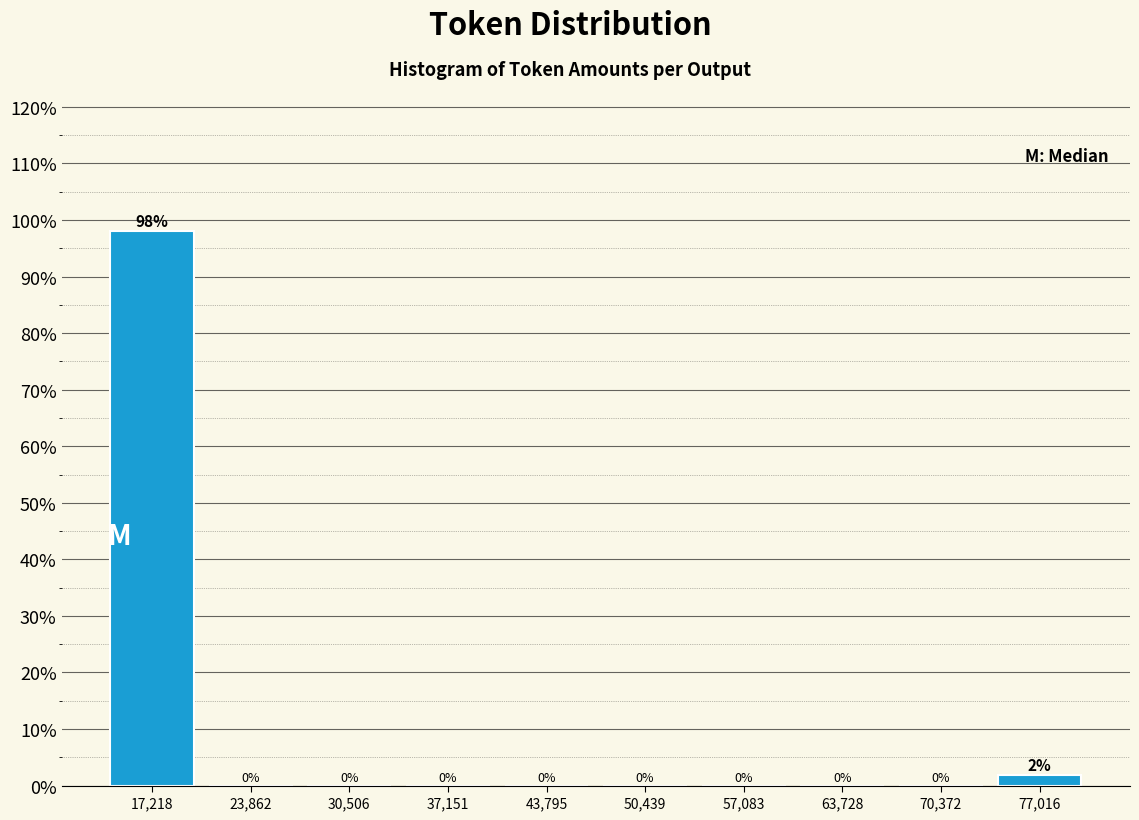

Which range on the x-axis has the tallest bar?

14000 to 21000